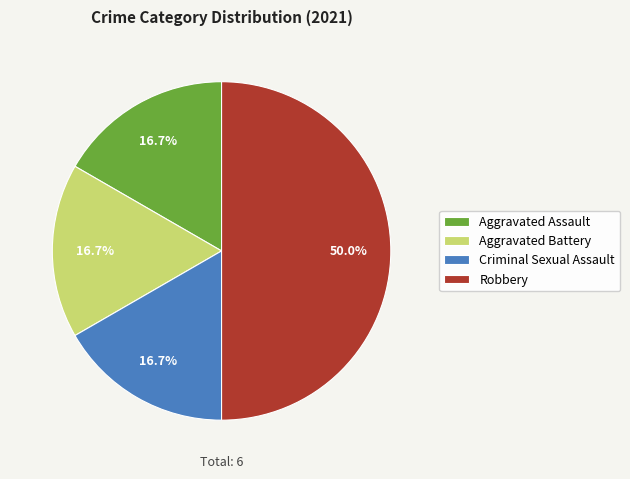

Which category has the biggest portion of the pie?

Robbery